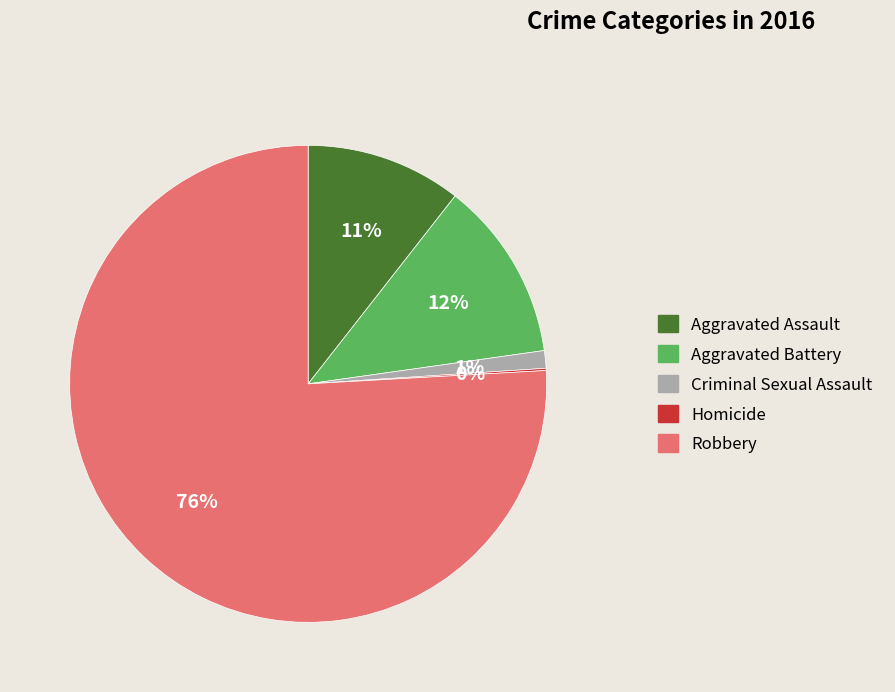

Combined, do Criminal Sexual Assault and Robbery account for over 50%?

Yes